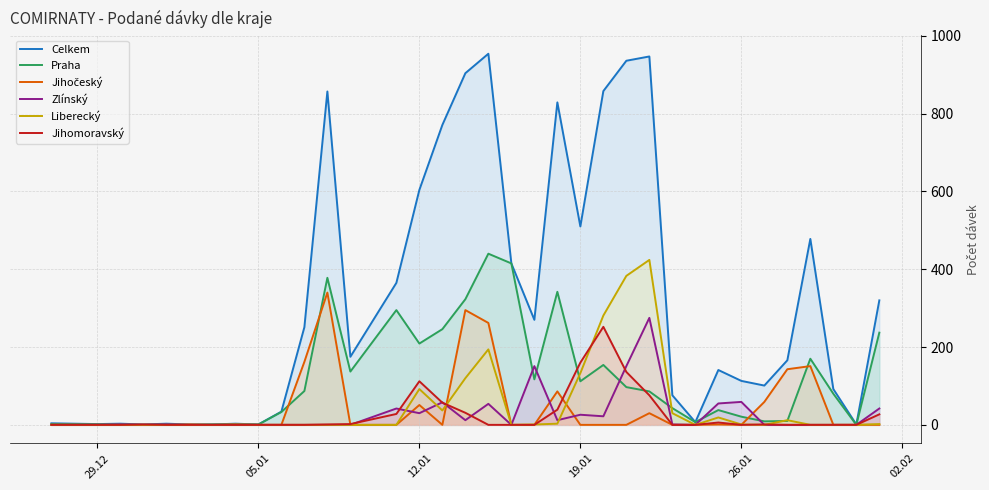

Which series has the largest range (max minus min)?

Celkem